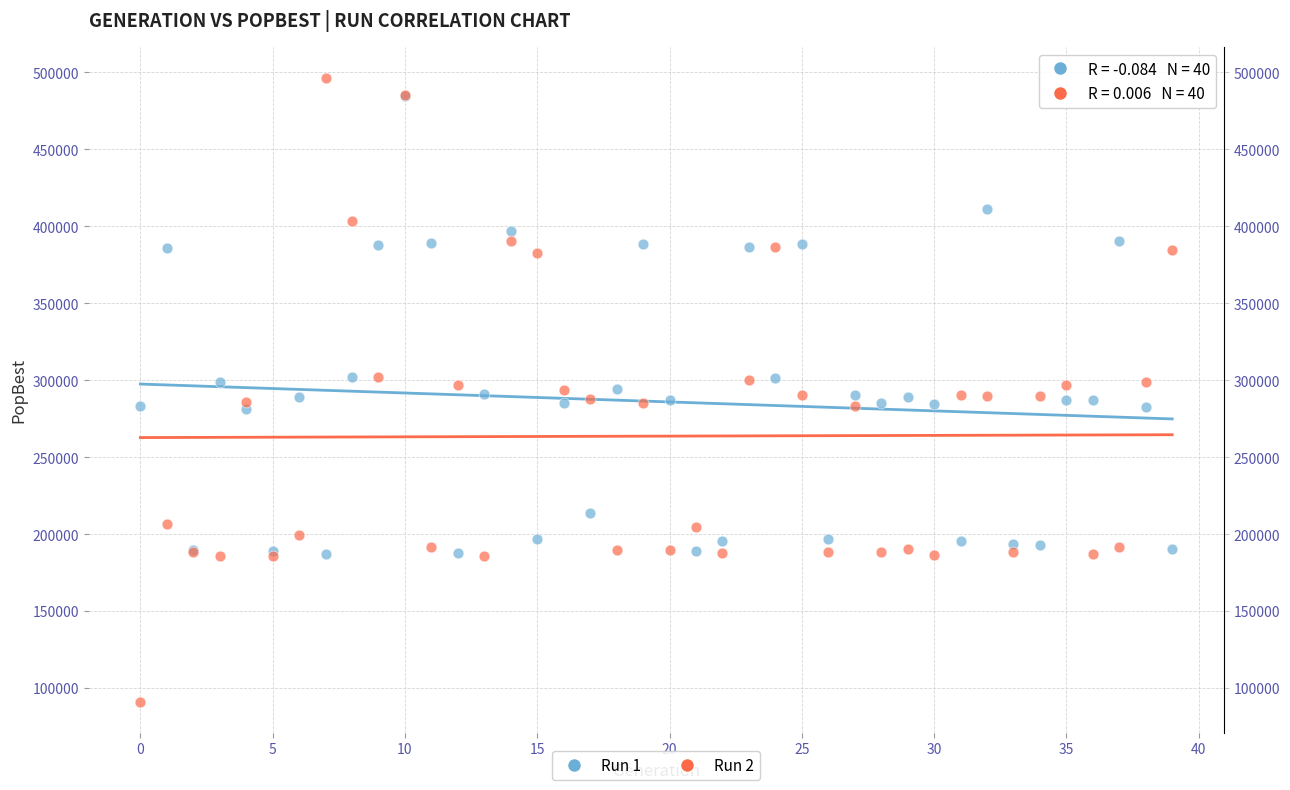

Which series reaches the maximum Y coordinate?

Run 2